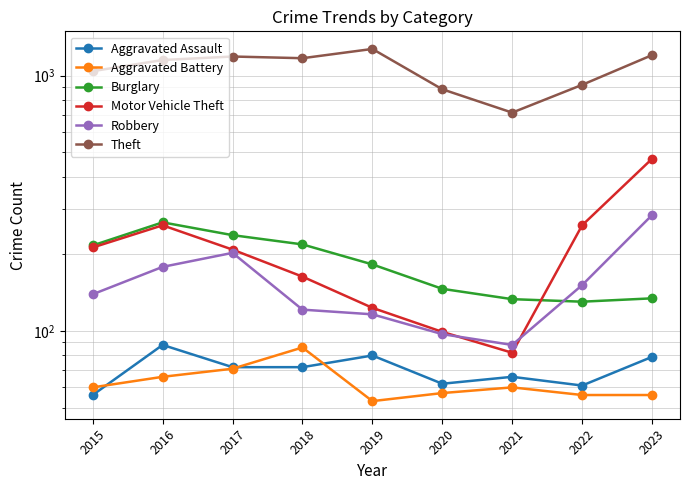

True or false: Robbery and Theft intersect in this chart.

False